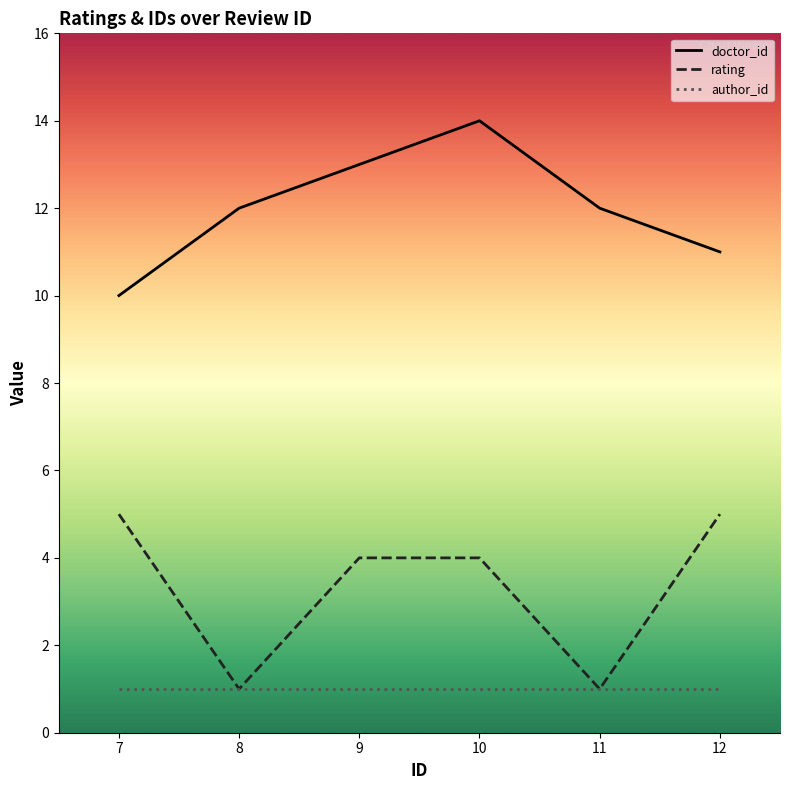

What is the difference between the maximum and second lowest values in the rating series?

4